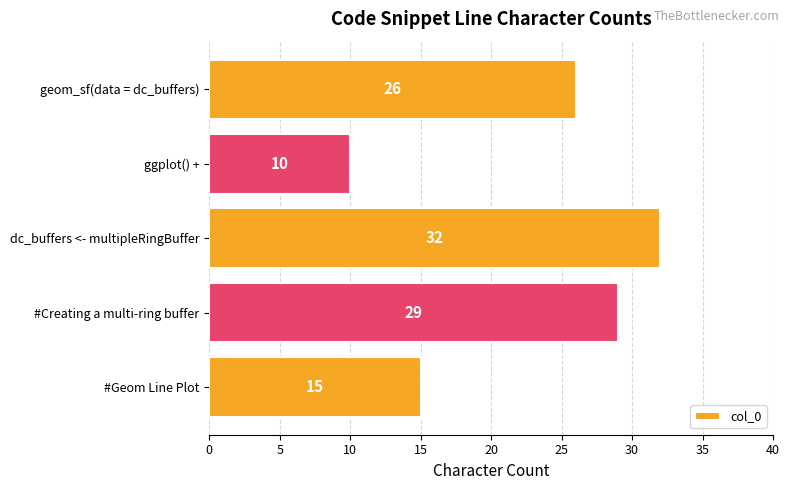

Between dc_buffers <- multipleRingBuffer and #Creating a multi-ring buffer, which is larger?

dc_buffers <- multipleRingBuffer